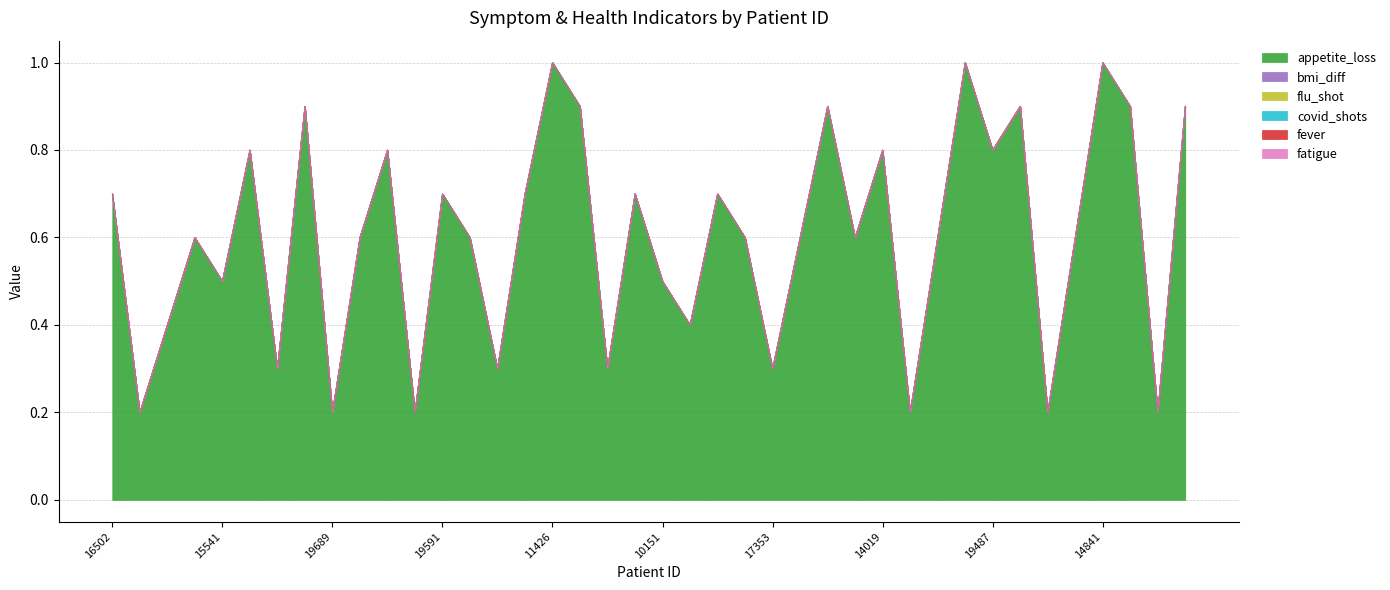

Which category has the lowest value in the covid_shots series?

16502